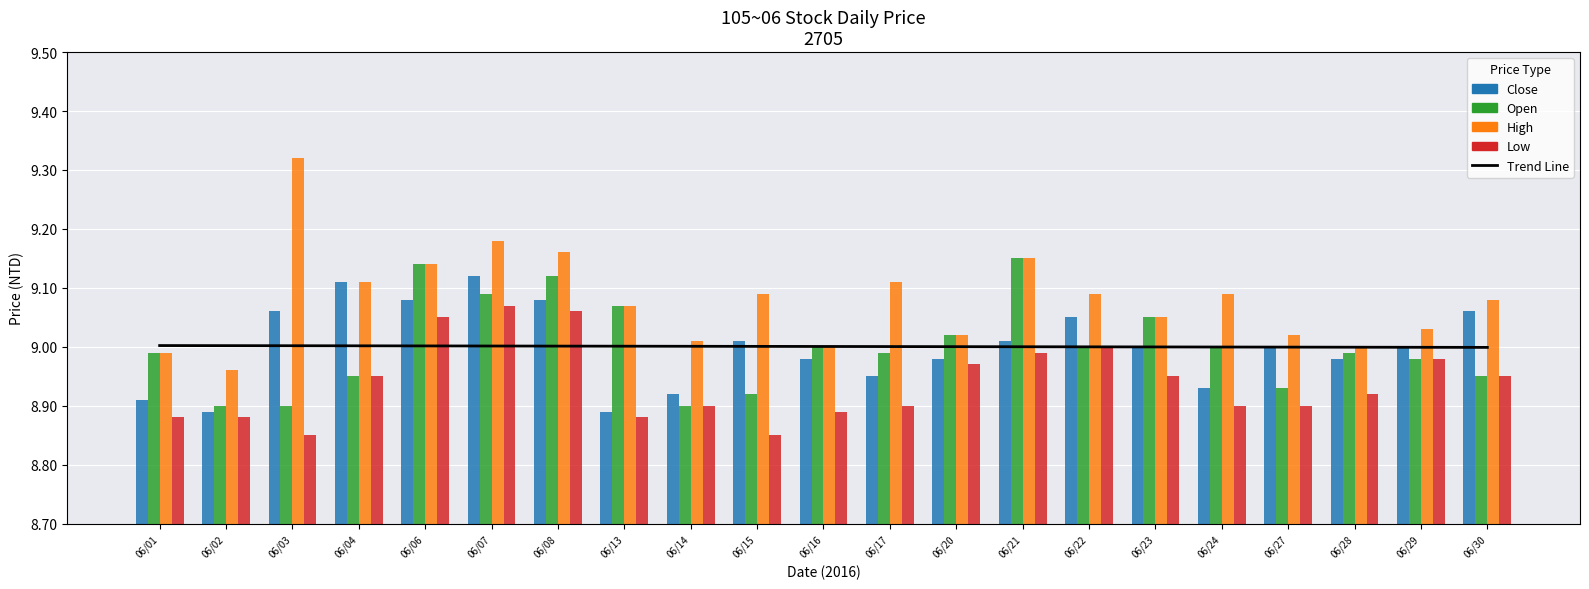

Count the number of data series in this chart.

5